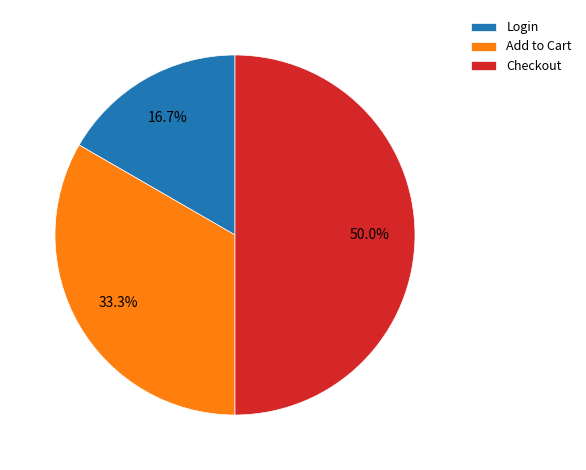

Approximately how many times larger is the value at Checkout compared to Login?

3.0